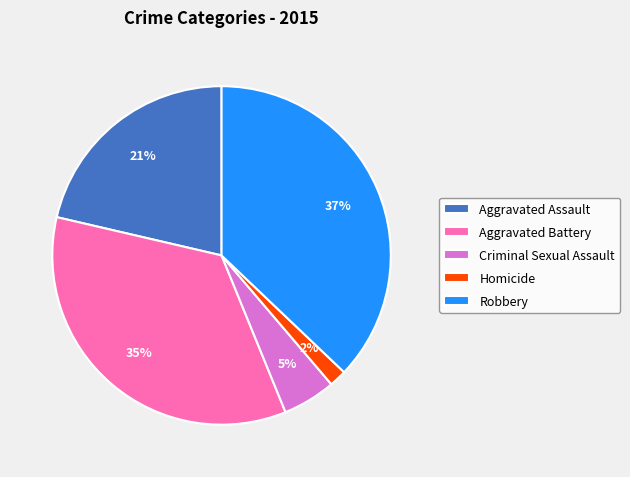

Which category has the smallest portion of the pie?

Homicide